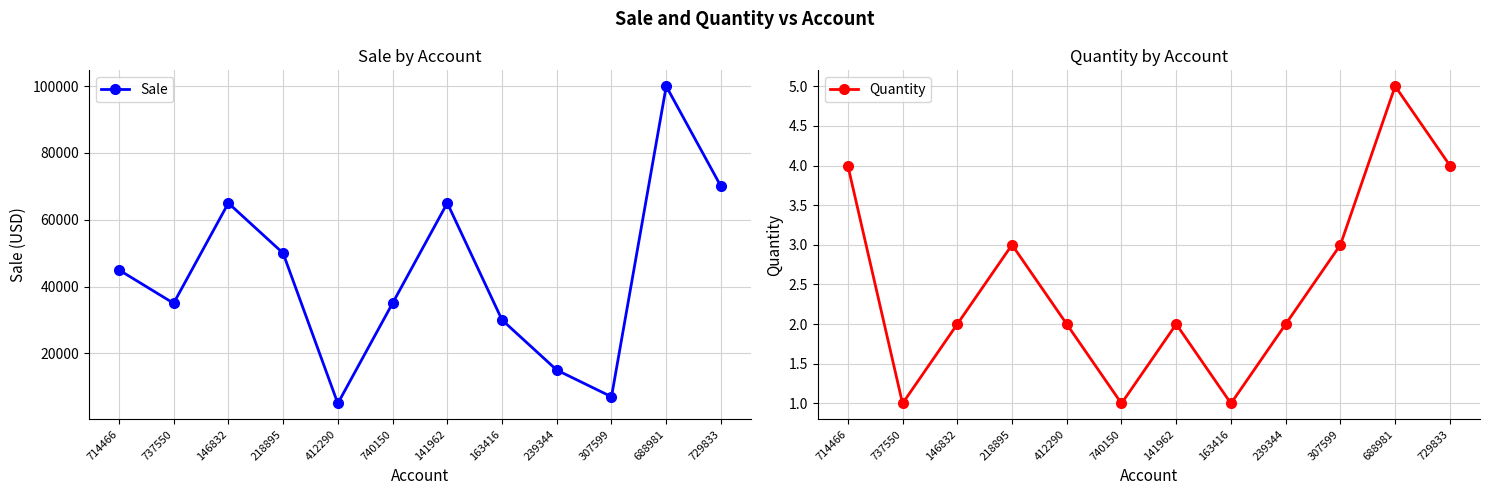

Which category has the highest value in the Quantity series?

688981